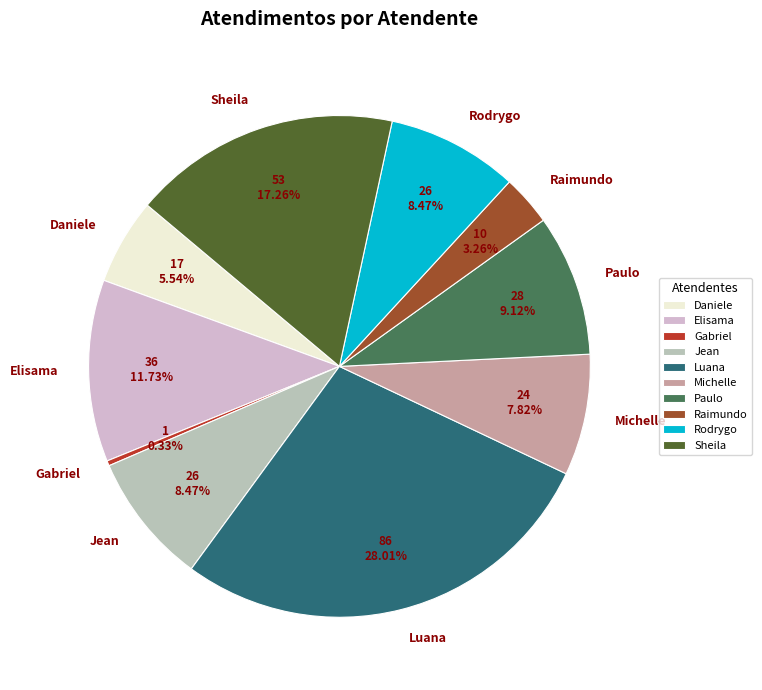

Is there any slice that represents more than half of the pie?

No